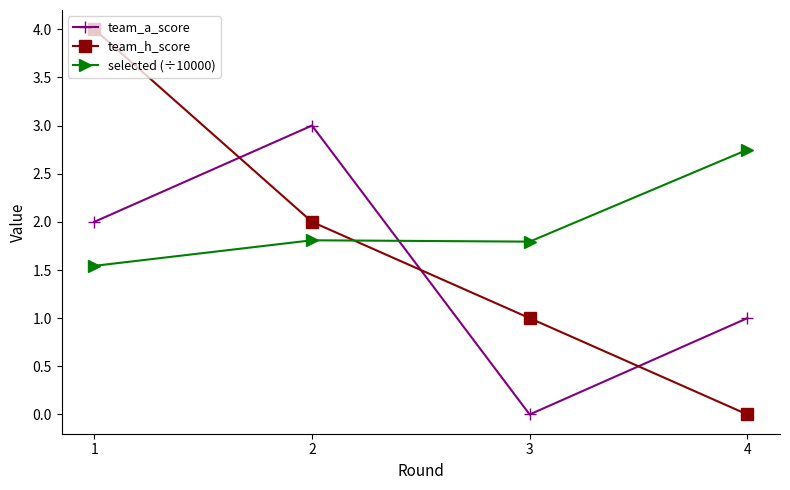

How many times do team_h_score and selected (÷10000) cross each other?

1